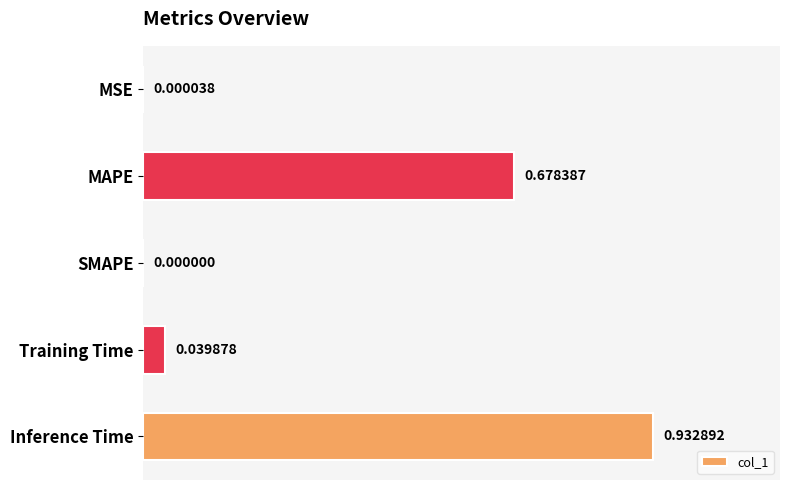

At which category does the chart reach its peak across all series?

Inference Time